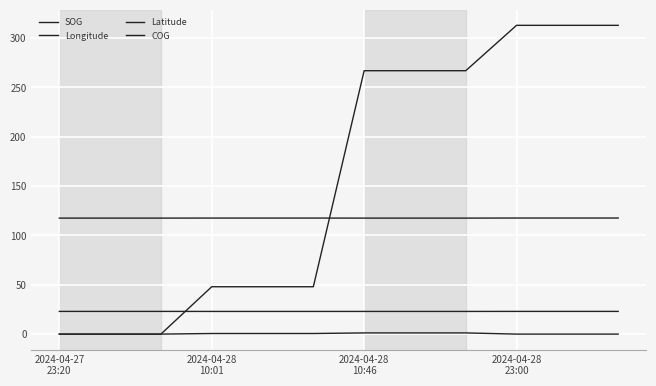

How many lines are shown in the chart?

4